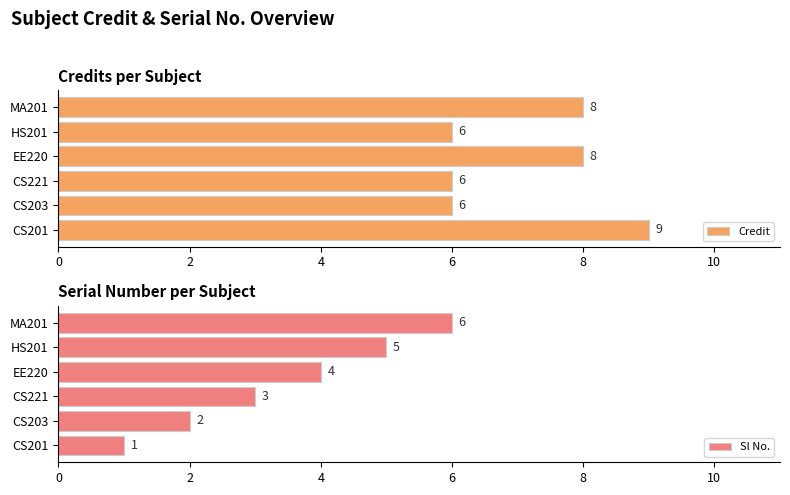

Read the Credit value at EE220.

8